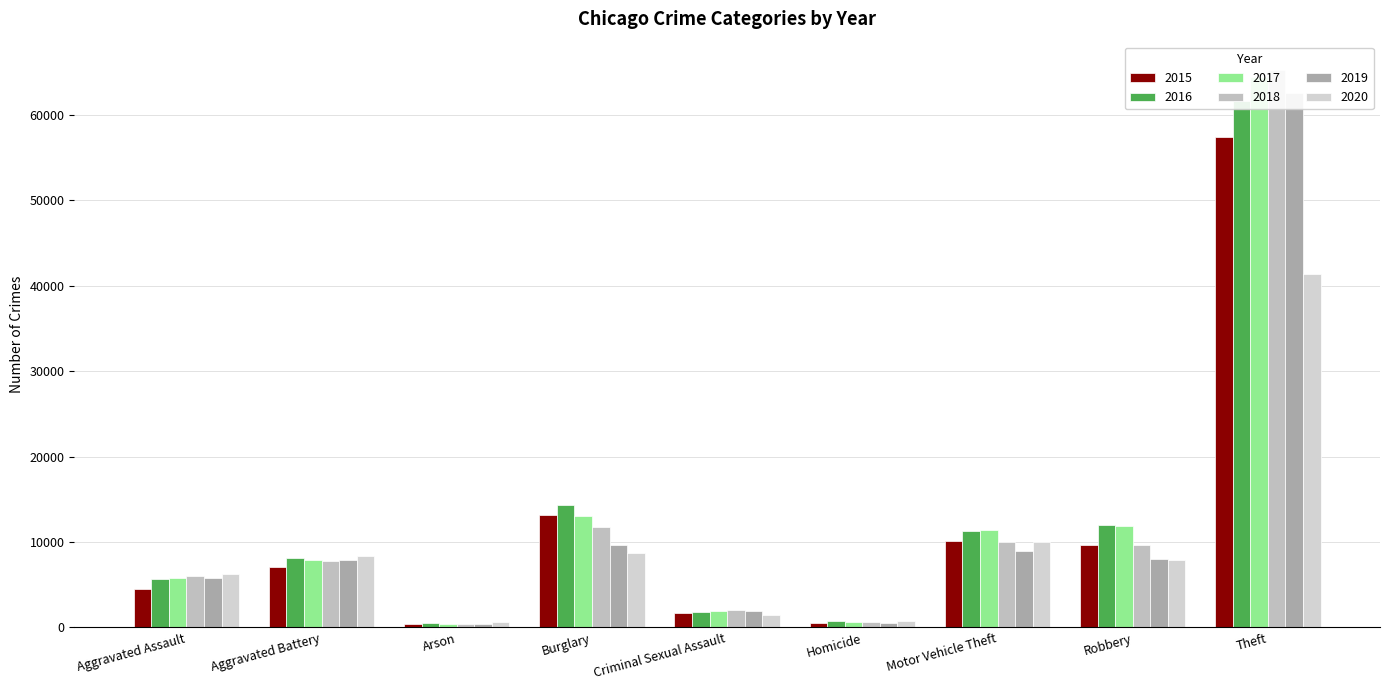

Where does the 2016 series first go above 8086?

Burglary